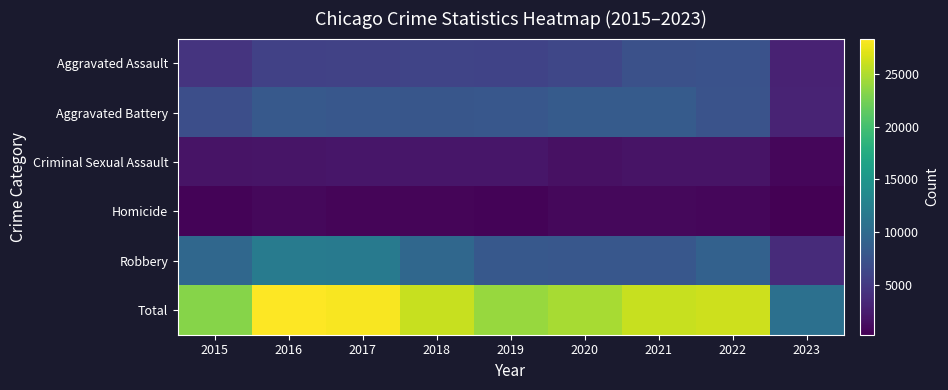

At 2015, list the series in order from largest to smallest.

Total, Robbery, Aggravated Battery, Aggravated Assault, Criminal Sexual Assault, Homicide